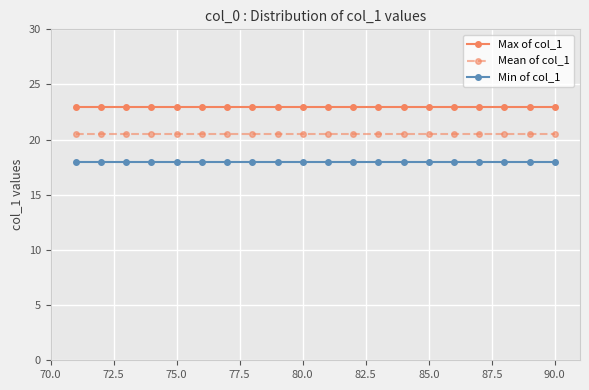

Which series has the largest total across all categories?

Max of col_1